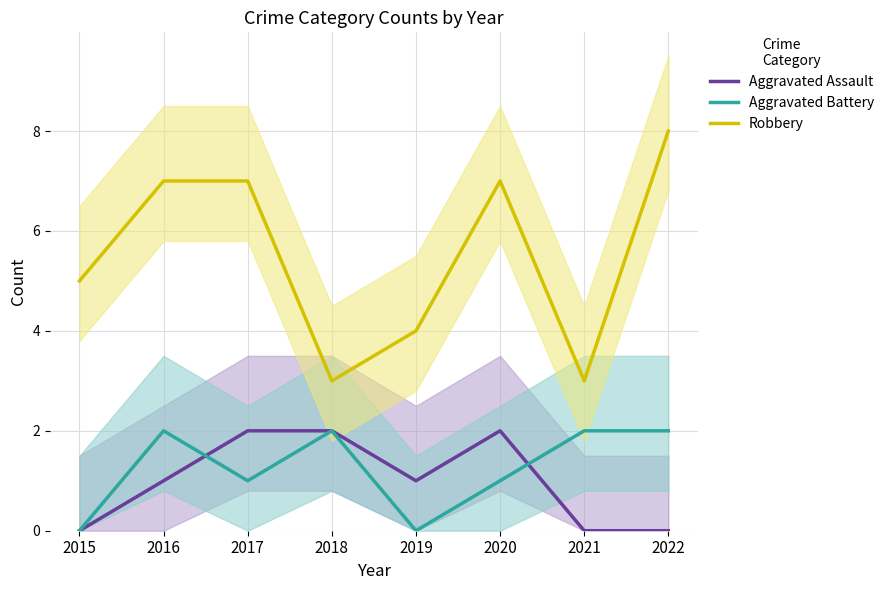

What are all the series names shown in the legend?

Aggravated Assault, Aggravated Battery, Robbery